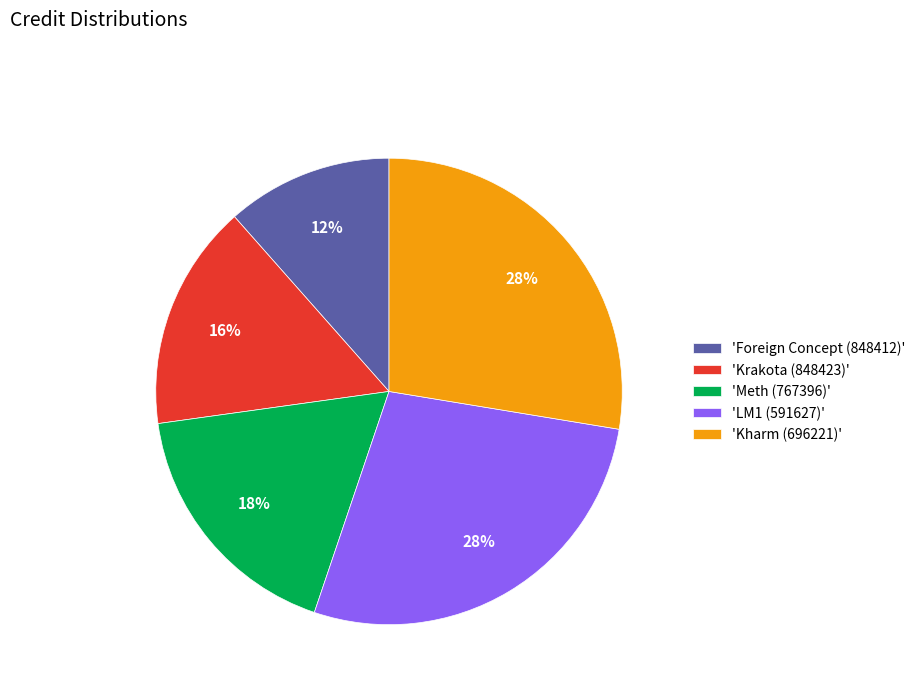

Does 'Krakota (848423)' represent more than half of the total?

No